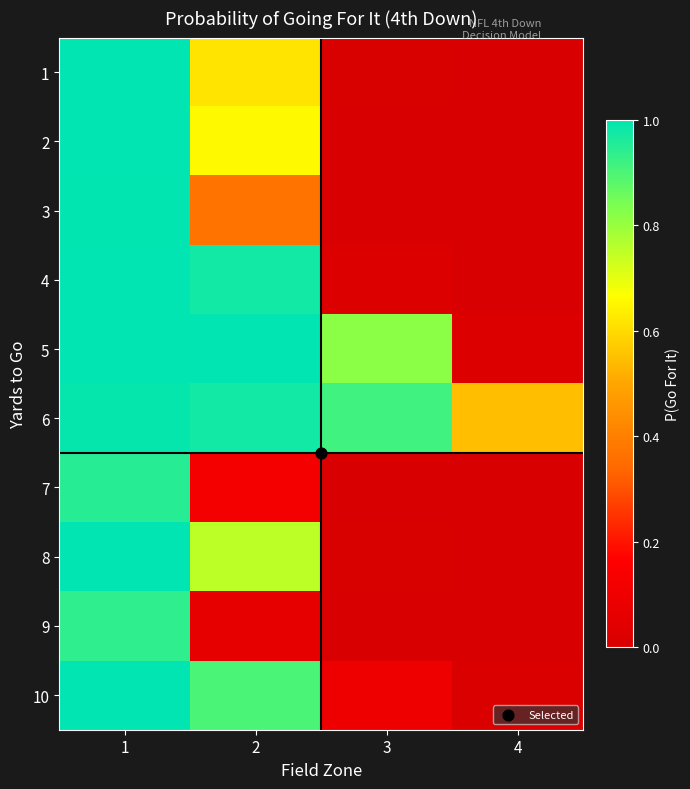

What is the maximum value shown in the chart?

1.0